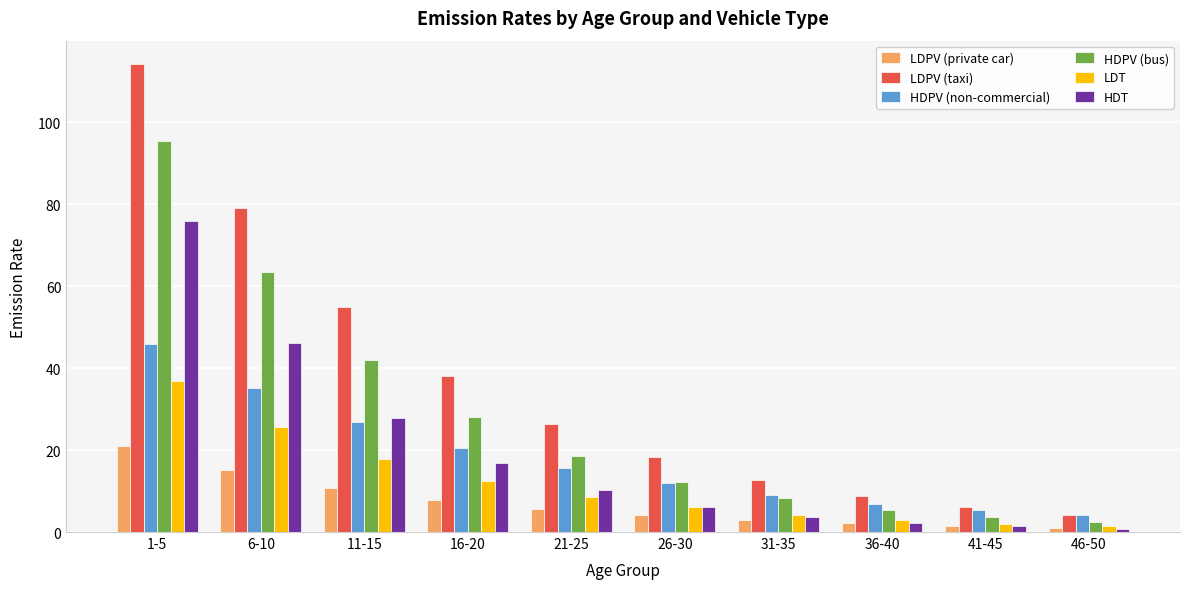

Rank the series by their maximum value, from highest to lowest.

LDPV (taxi), HDPV (bus), HDT, HDPV (non-commercial), LDT, LDPV (private car)